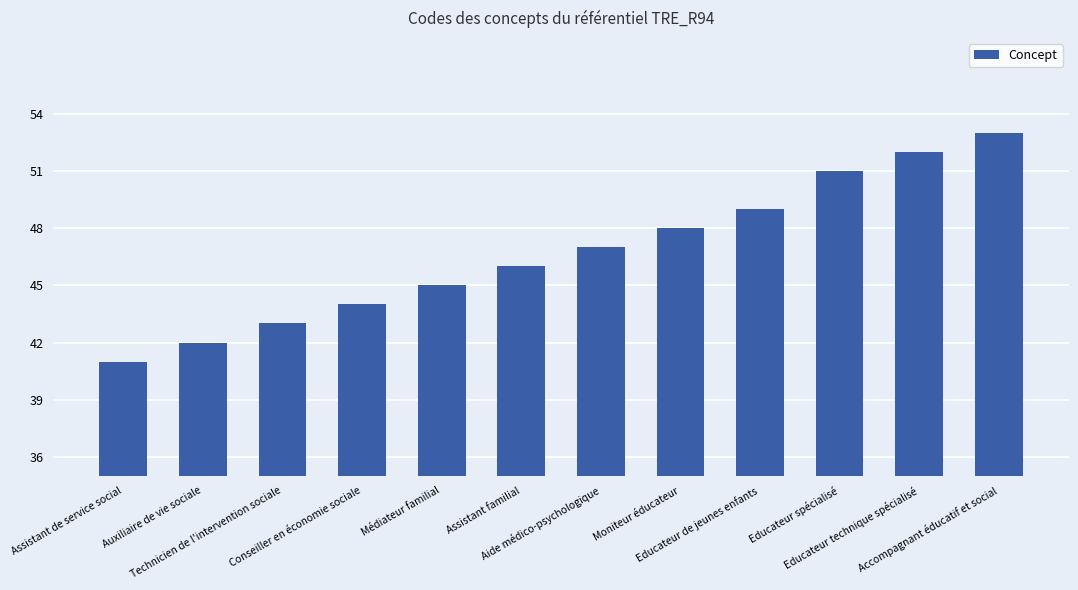

What position from the right is Educateur de jeunes enfants?

4